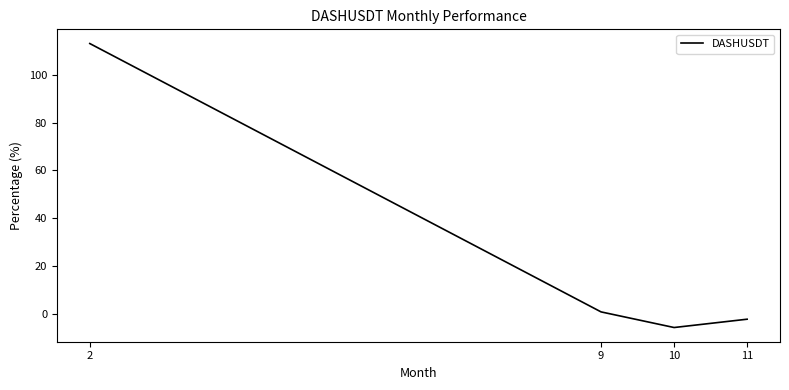

Between 11 and 2, which is larger?

2